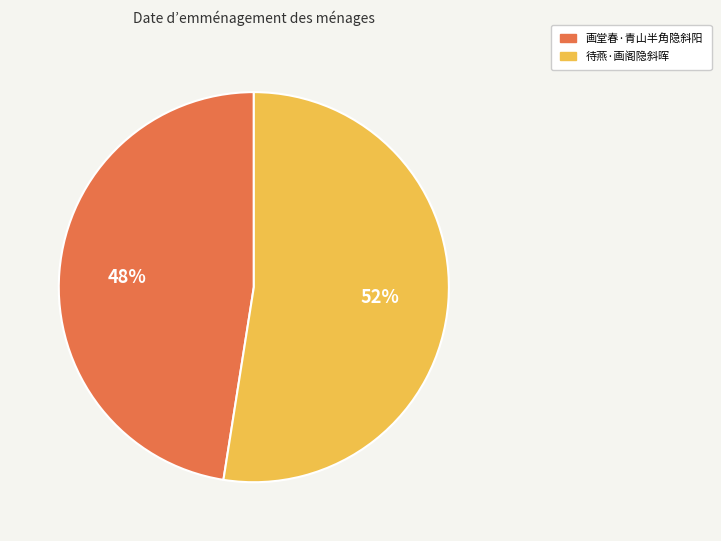

Approximately how many times larger is the value at 画堂春·青山半角隐斜阳 compared to 待燕·画阁隐斜晖?

0.9